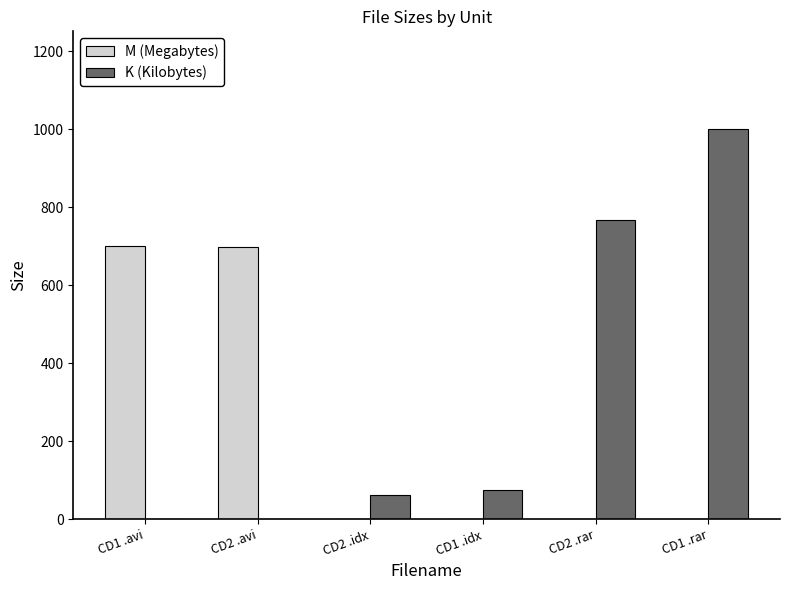

How many values in the M (Megabytes) series exceed 0?

2